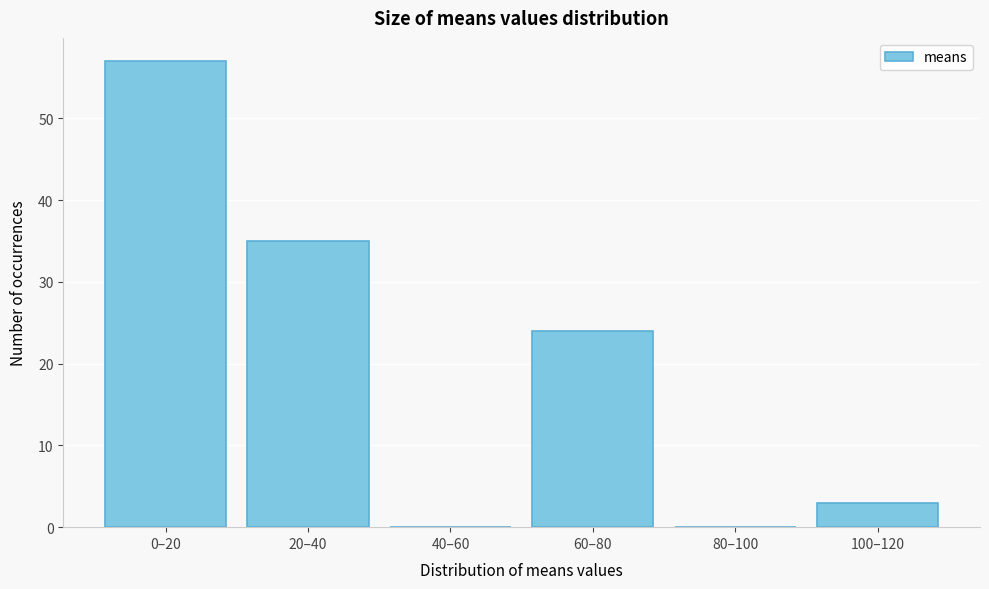

Reading right to left, extract all data points from this chart.

100–120=3	80–100=0	60–80=24	40–60=0	20–40=35	0–20=57